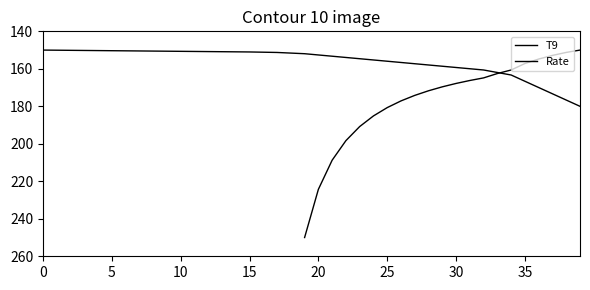

List the series in order of their peak value, lowest first.

T9, Rate